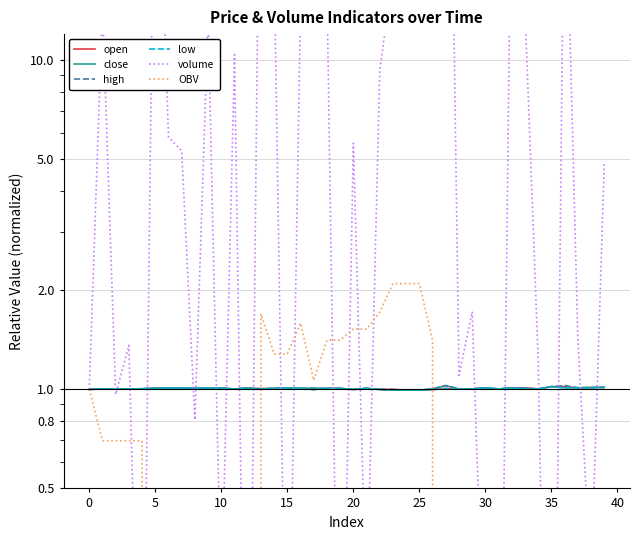

What is the value of the OBV point at the 25th from the left?

2.1